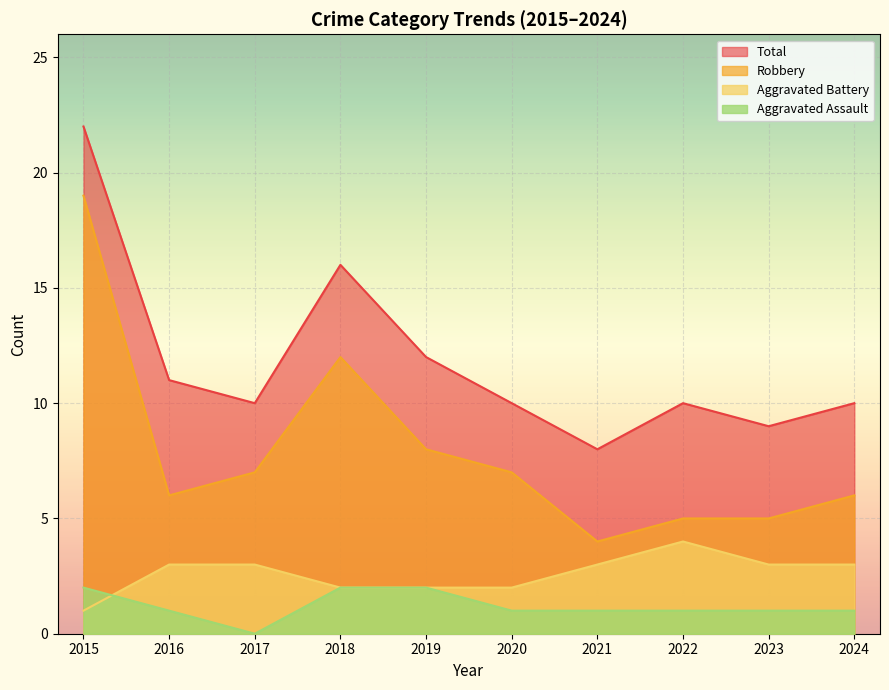

How many data points in Aggravated Battery are above 3?

1